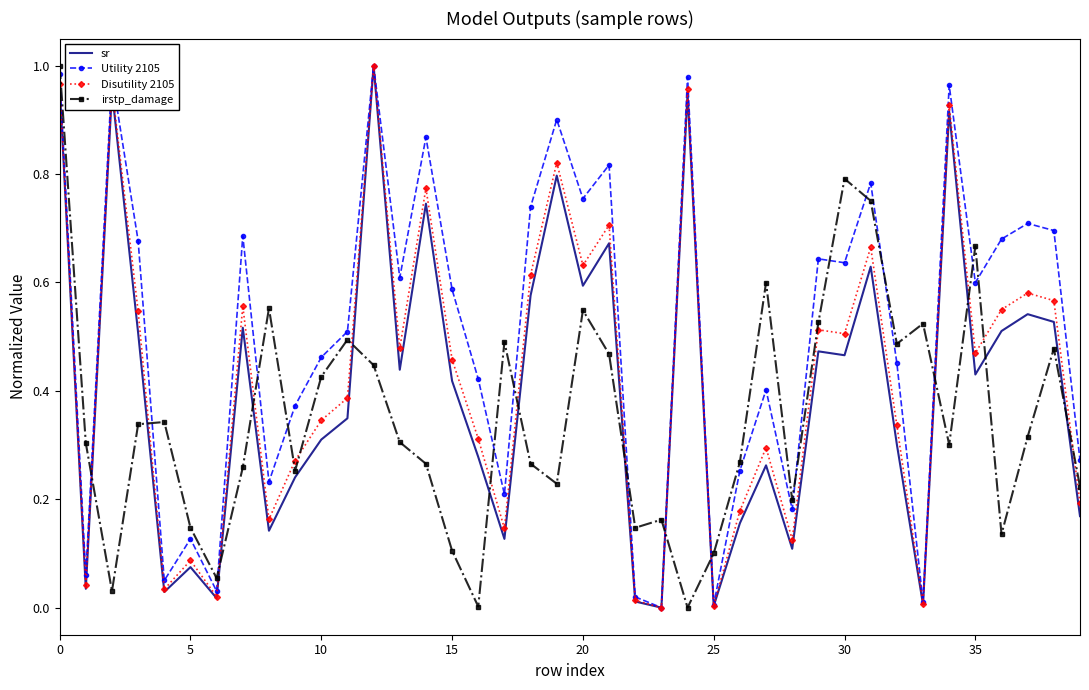

How many times do Disutility 2105 and irstp_damage cross each other?

16